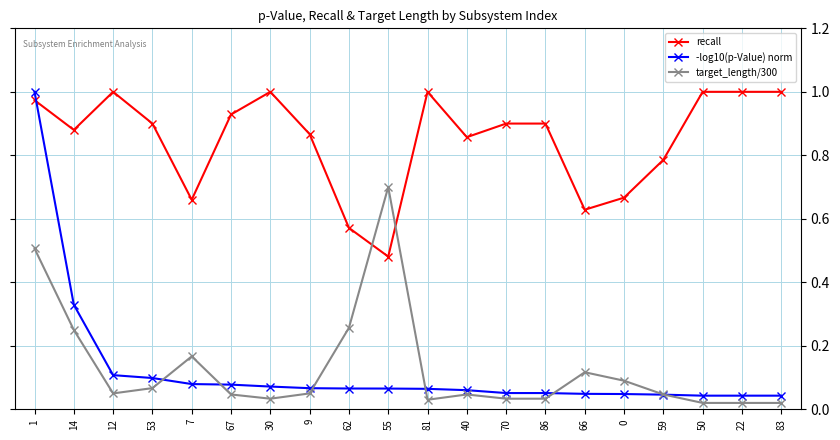

Between 67 and 62, which series saw the biggest shift?

recall